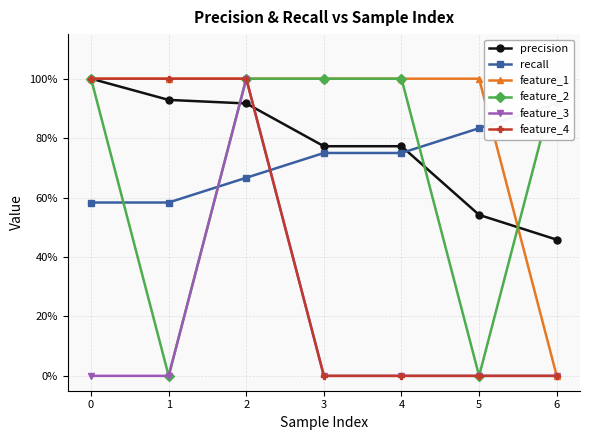

True or false: precision has more than 2 points higher than both neighbors.

False